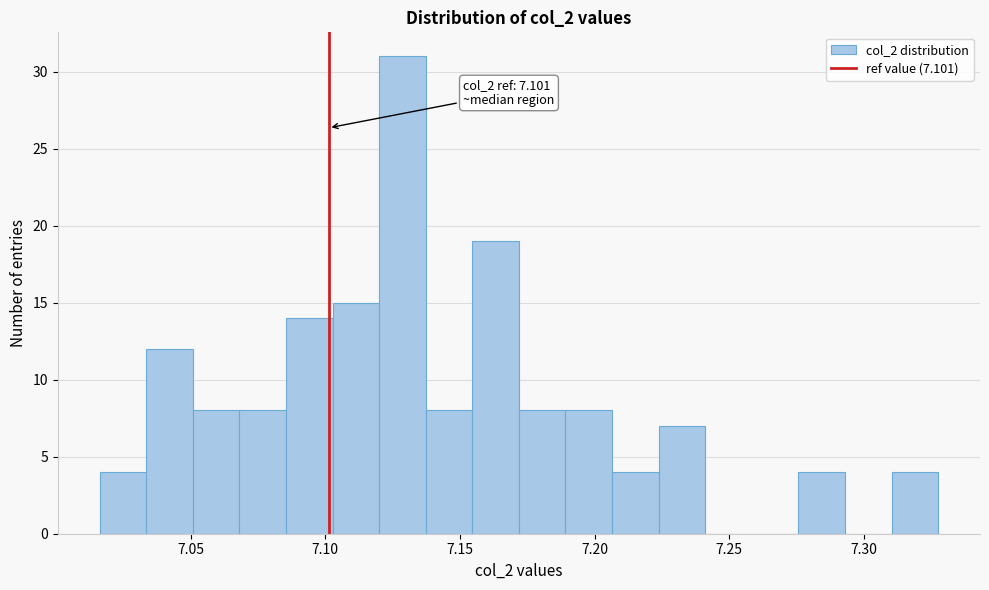

Around what value on the x-axis is the tallest bar? Give the approximate position of its centre, as read against the axis.

7.130